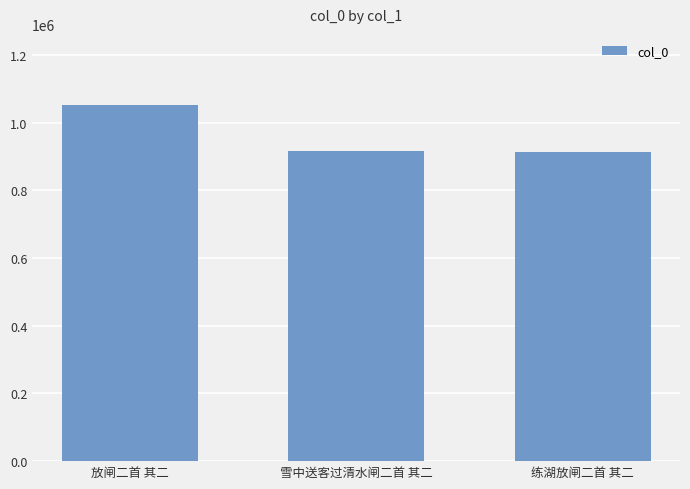

What is the smallest value displayed?

912949